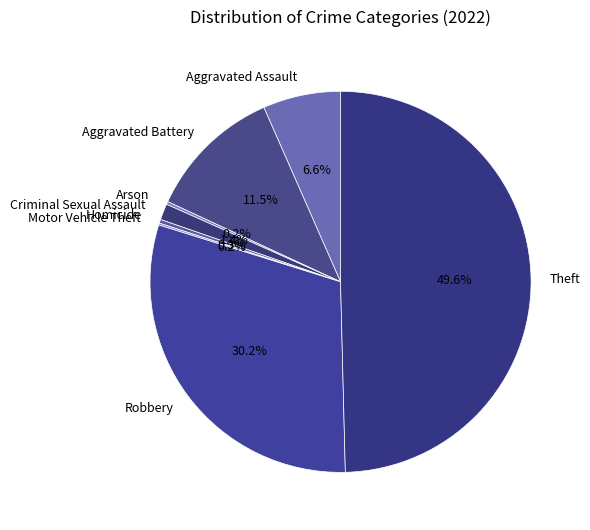

Does Aggravated Battery represent more than half of the total?

No